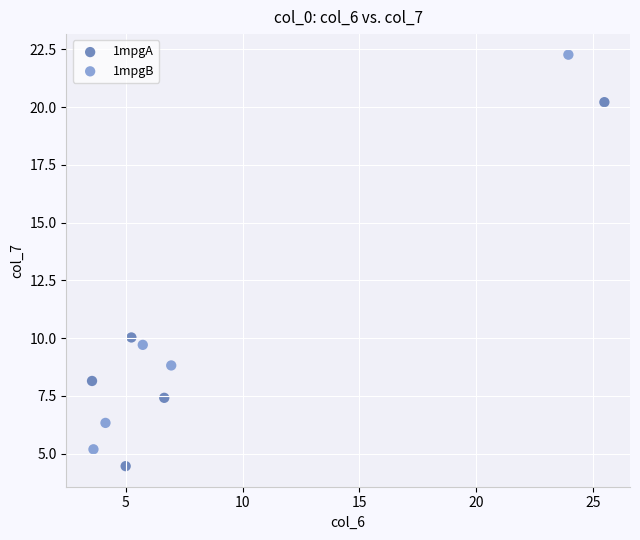

Which series has the widest spread of Y values?

1mpgB